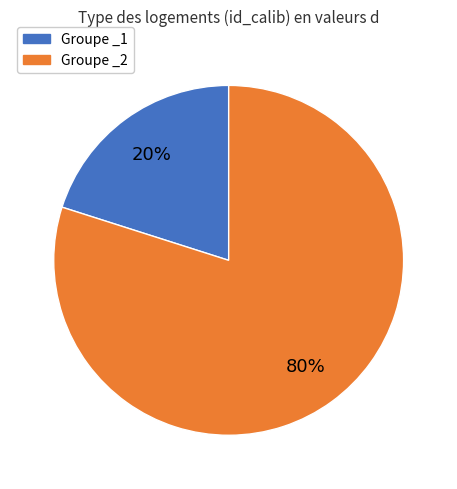

To the nearest percent, what is the average slice percentage?

50%